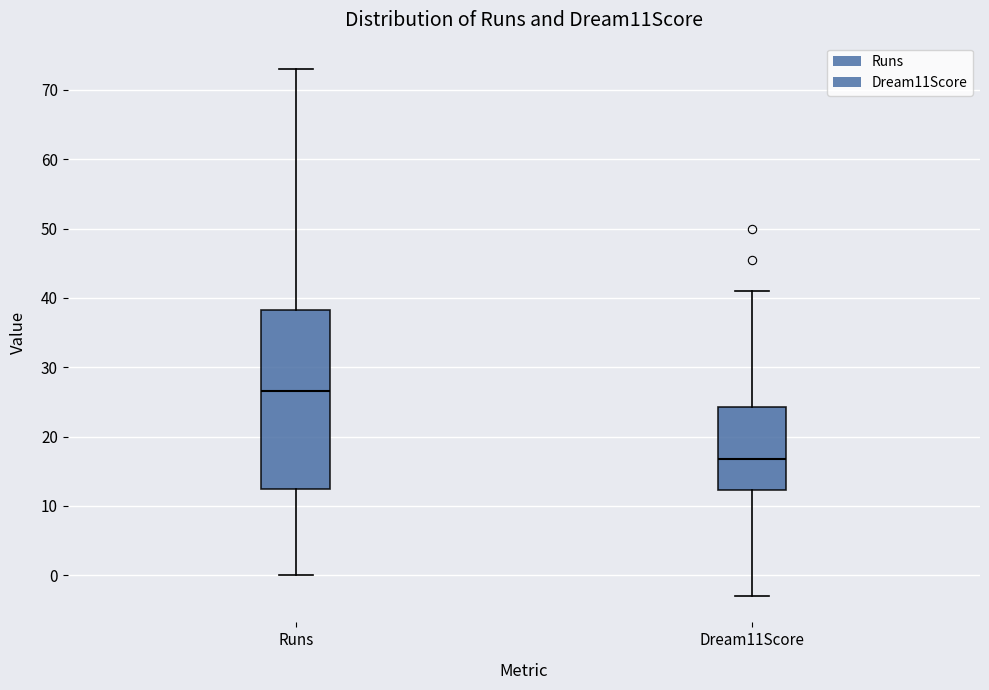

Which box's median line is the highest?

Runs